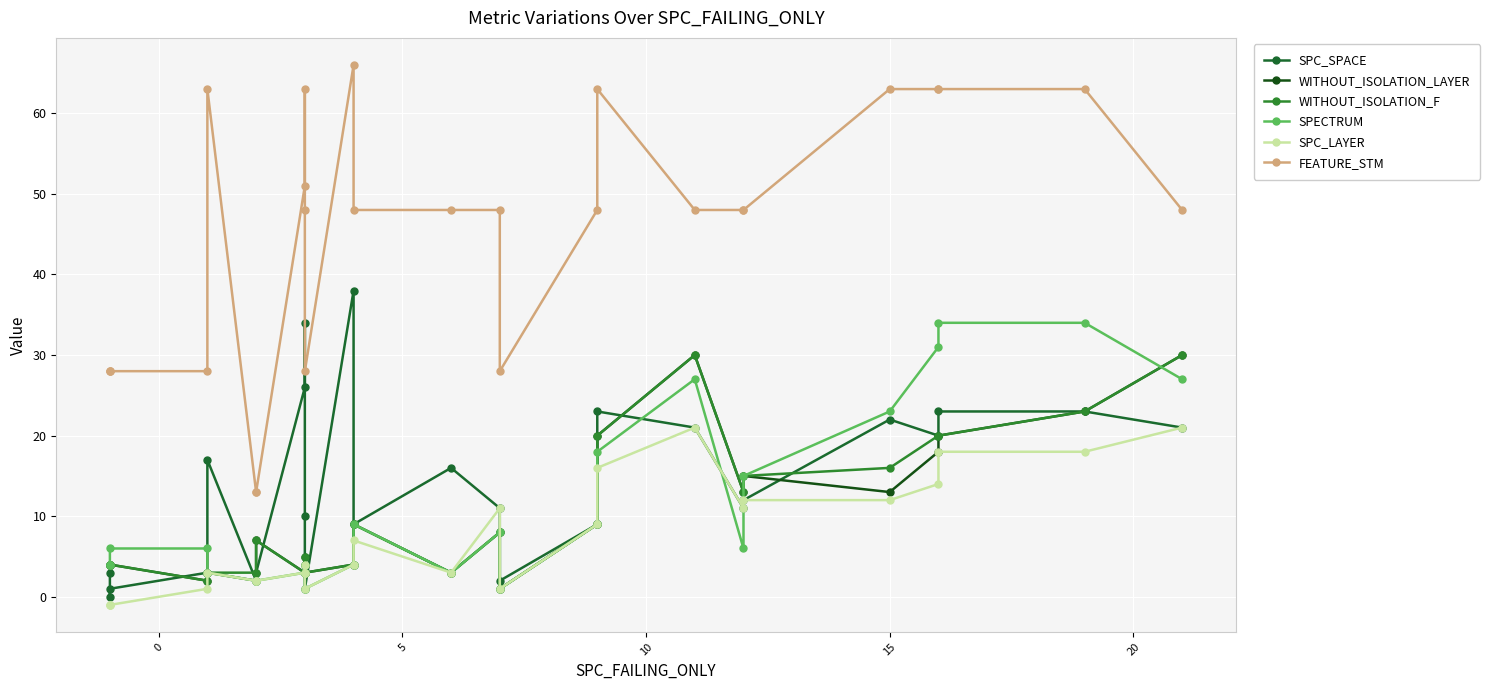

Is this an area chart (filled region under the line)?

No